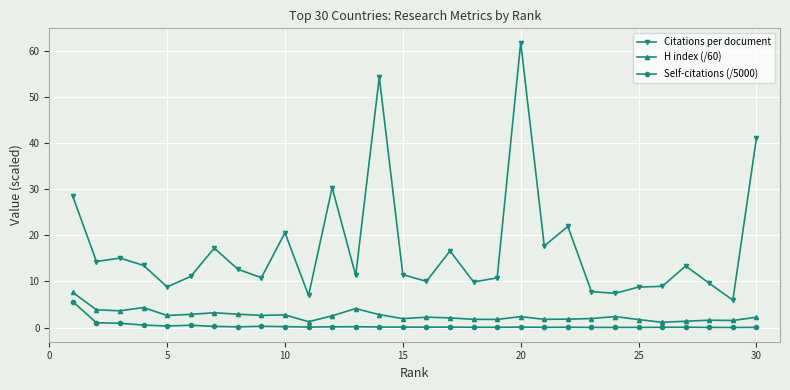

How many lines are shown in the chart?

3